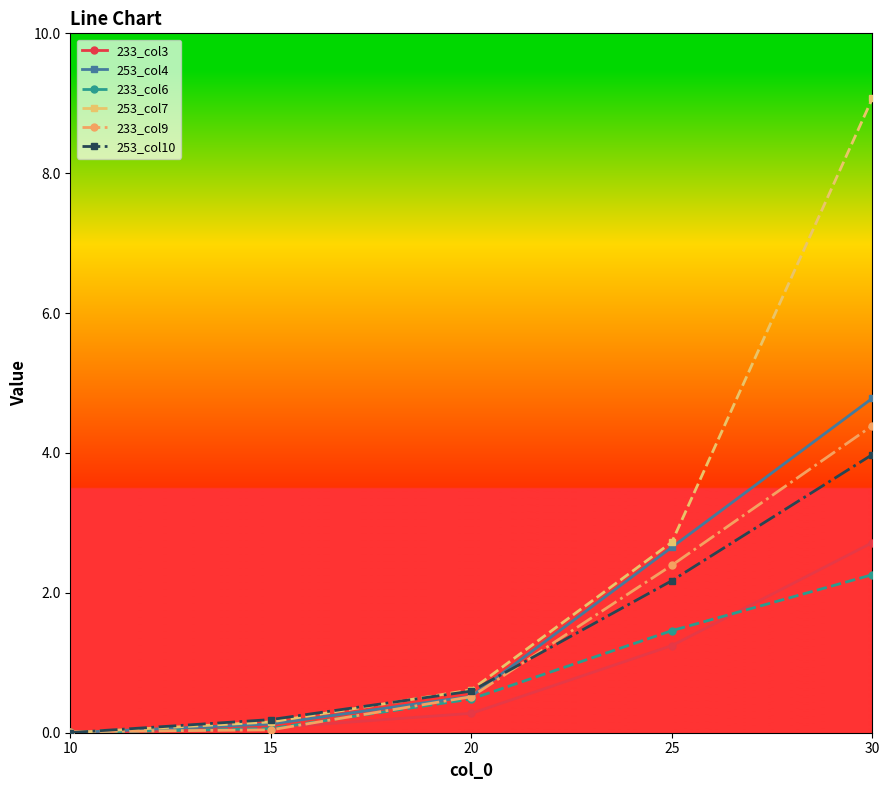

What is the difference between the maximum and minimum values in the 233_col3 series?

2.7